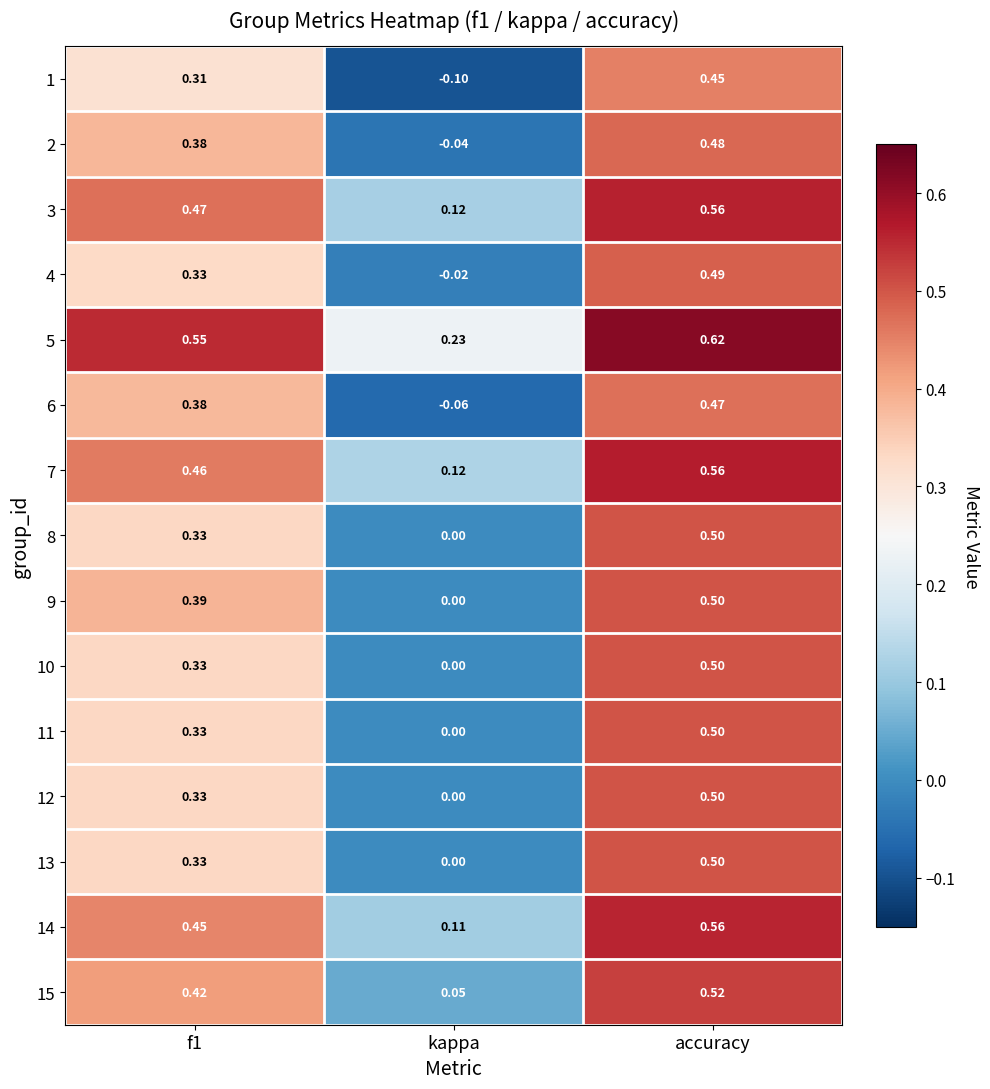

Where is 9 nearest to the value 0?

kappa